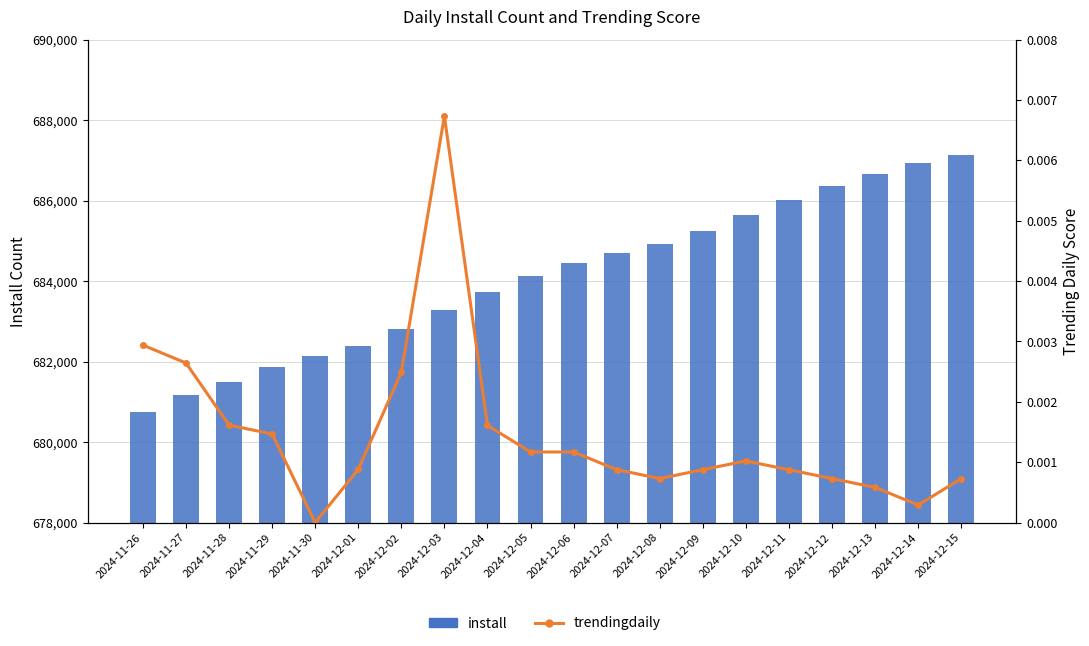

Does the chart contain stacked bars?

No